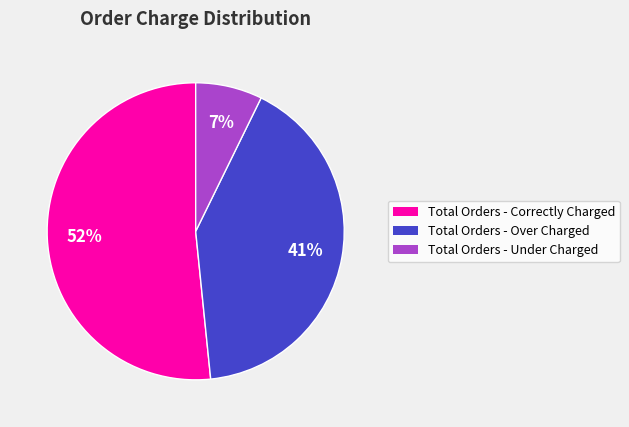

Does any single category account for the majority?

Yes